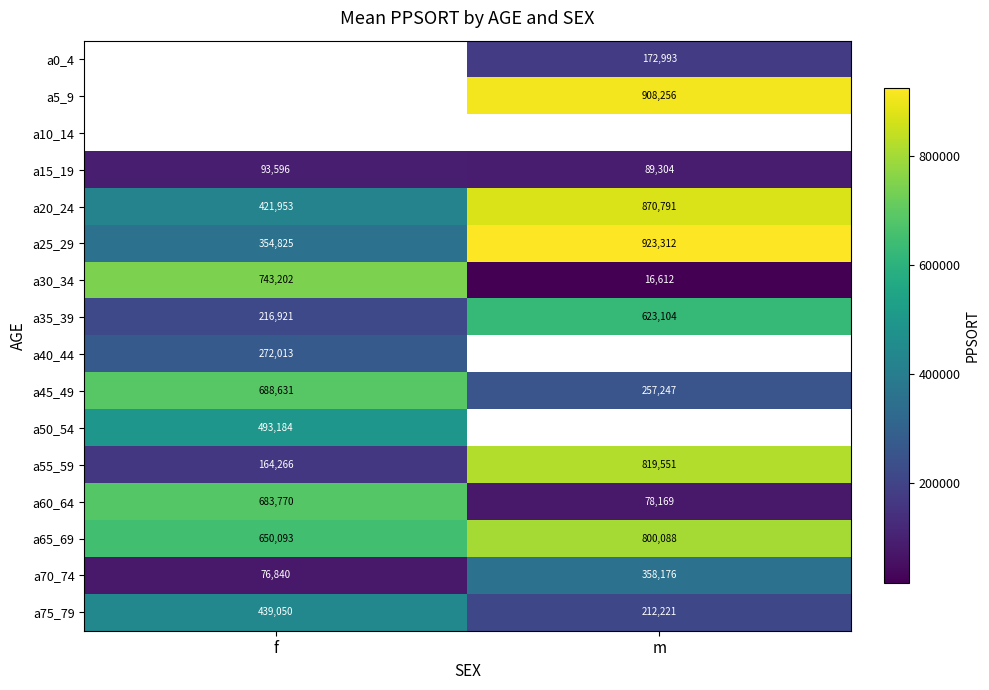

What is the maximum value shown in the chart?

923312.0